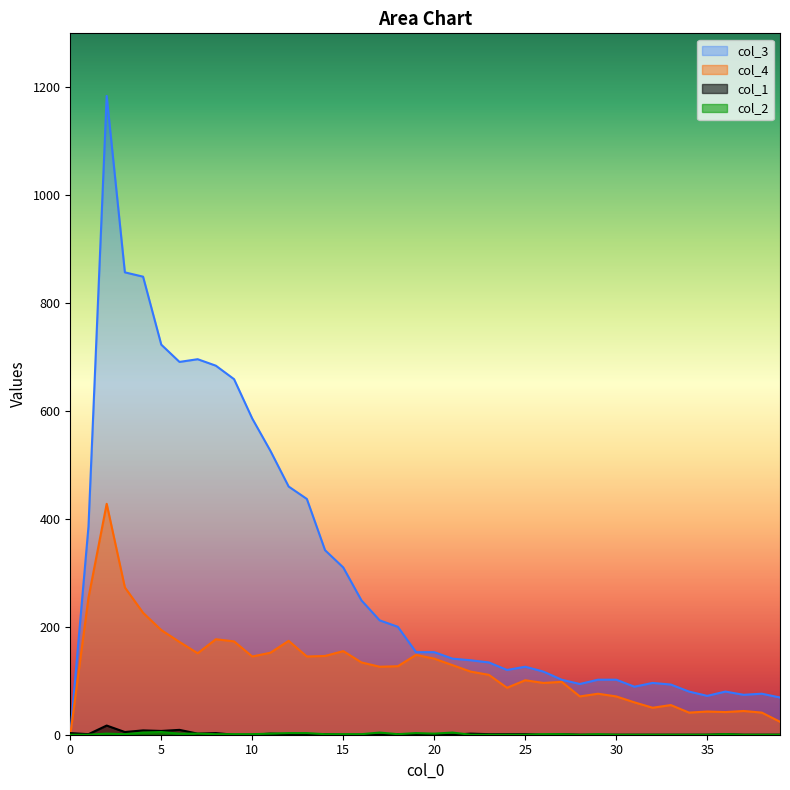

List the labels in order of col_2 value, smallest first.

0, 1, 22, 23, 24, 25, 28, 30, 31, 32, 33, 34, 35, 37, 38, 39, 3, 8, 9, 10, 14, 15, 16, 18, 26, 27, 29, 36, 2, 6, 7, 11, 20, 12, 13, 19, 4, 17, 21, 5